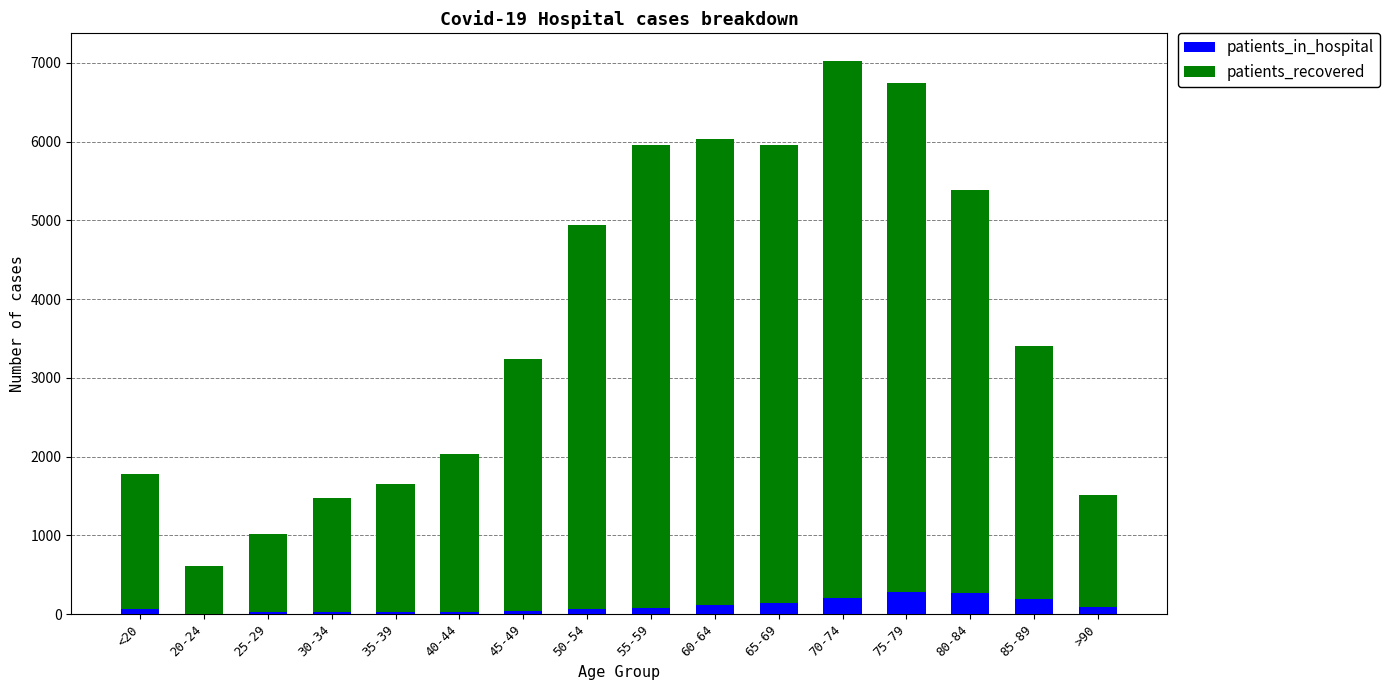

Are the bars grouped side by side (vs. stacked)?

No